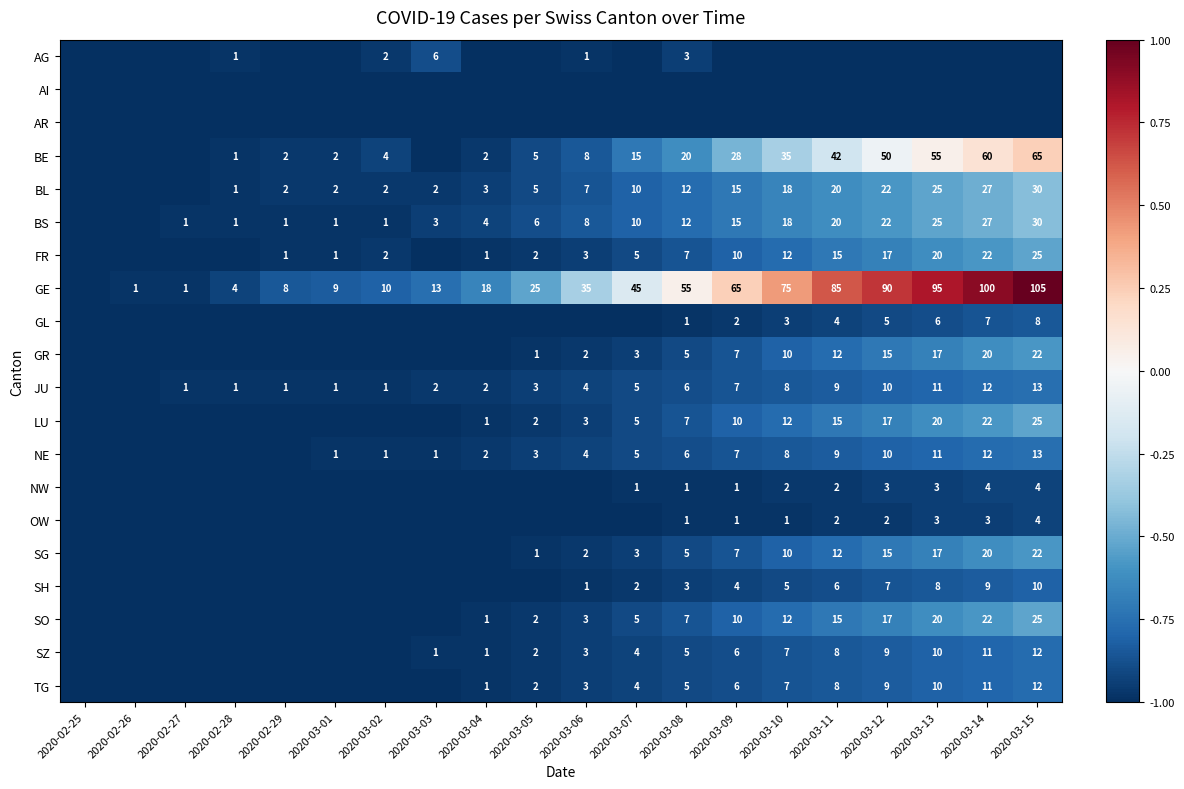

Which label corresponds to the largest value in the chart?

2020-03-15